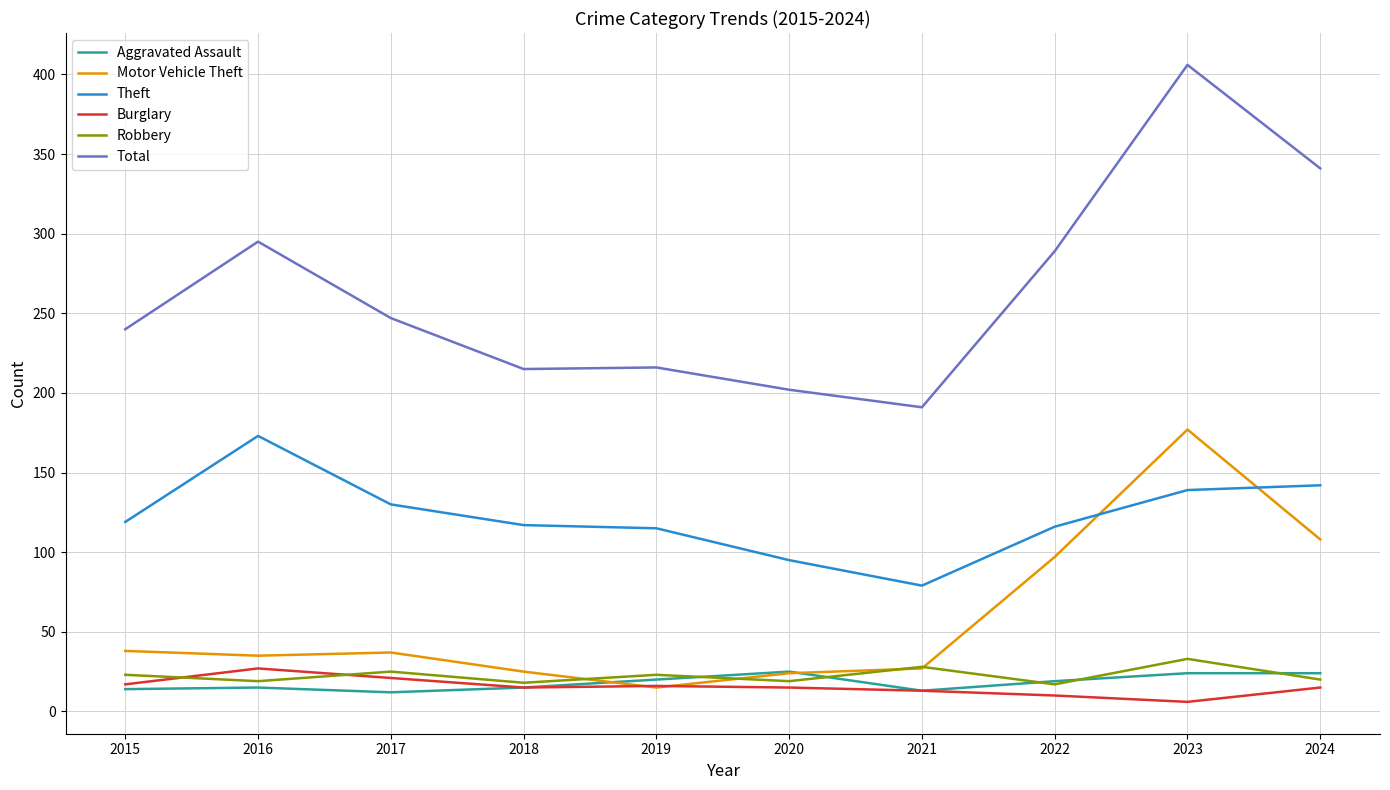

At which label does Aggravated Assault first exceed 19?

2019